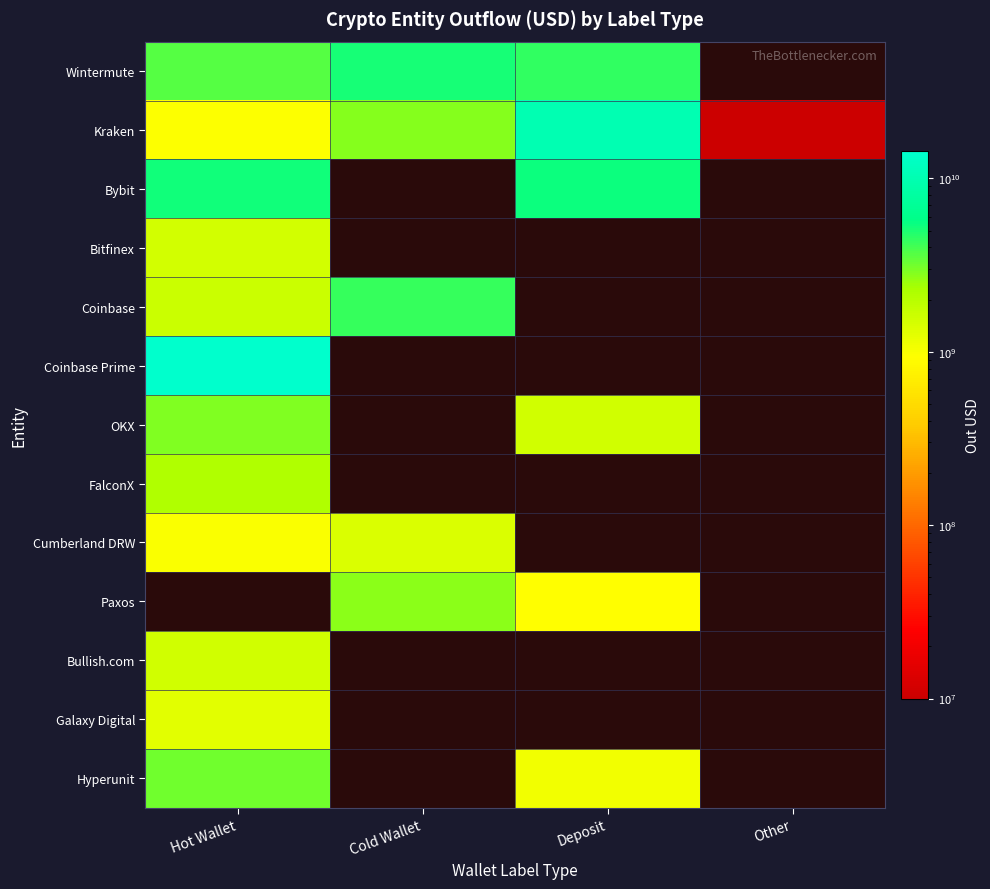

Is the value of FalconX at Hot Wallet greater than the value of Bybit at Deposit?

No